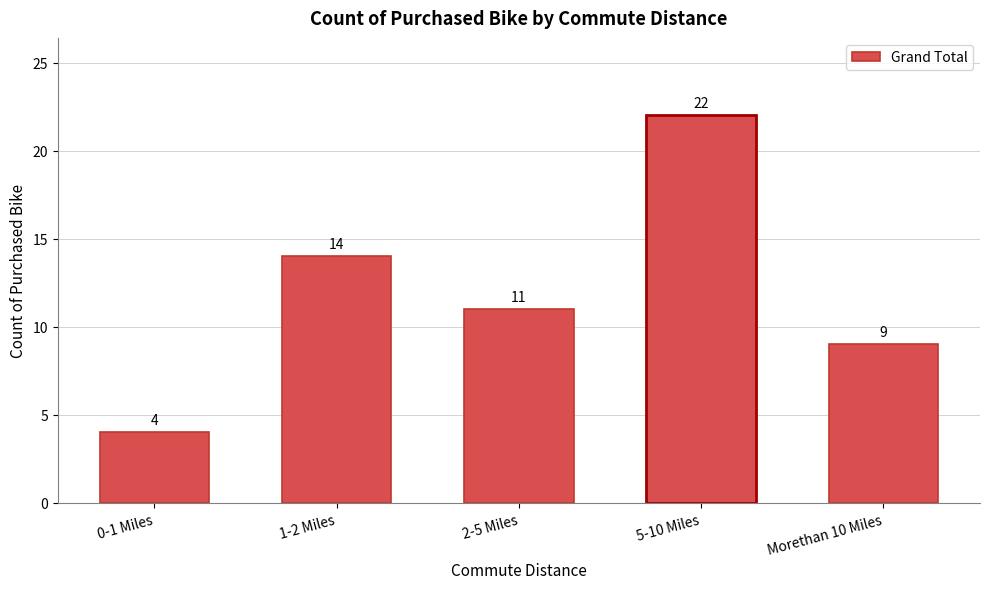

Reading left to right, extract all data points from this chart.

4	14	11	22	9